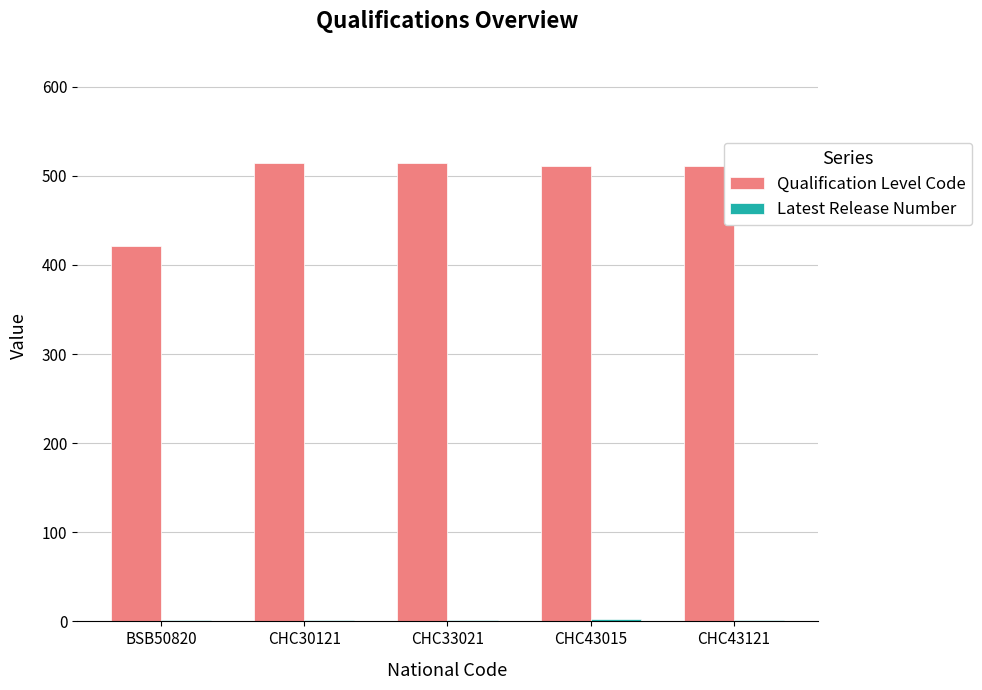

What is the highest value of the Qualification Level Code series?

514